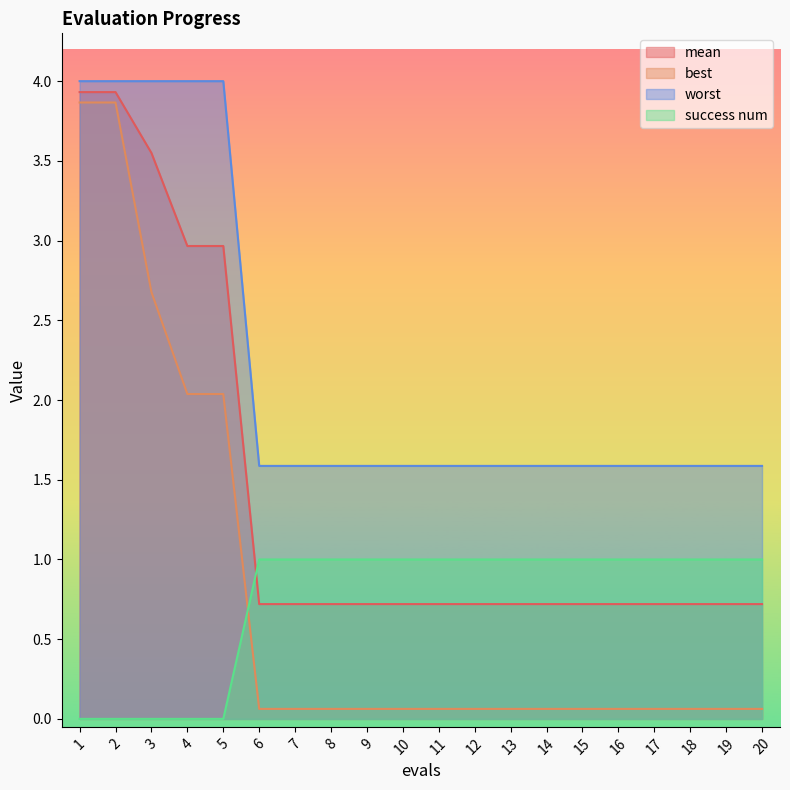

What is the difference between the highest and lowest values at 16?

1.5